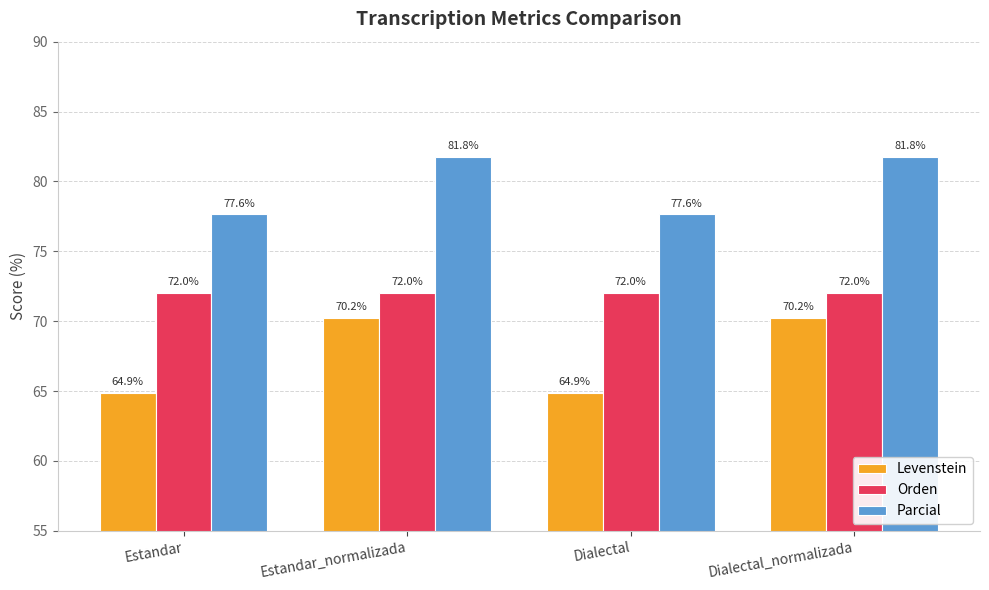

Which series has the widest spread of values?

Levenstein